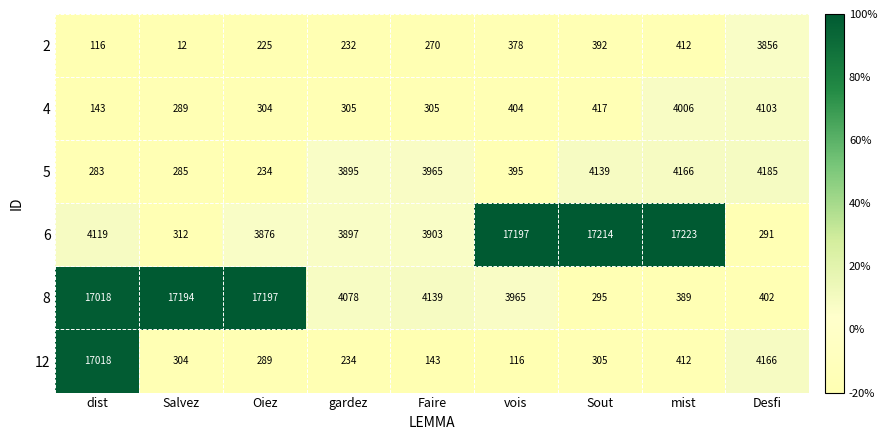

Which label corresponds to the largest value in the chart?

mist